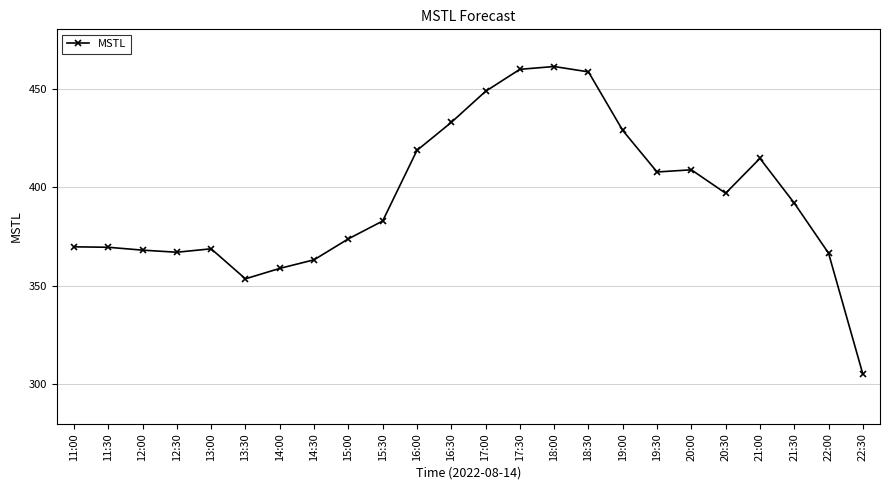

Which has a higher value, 22:00 or 21:30?

21:30